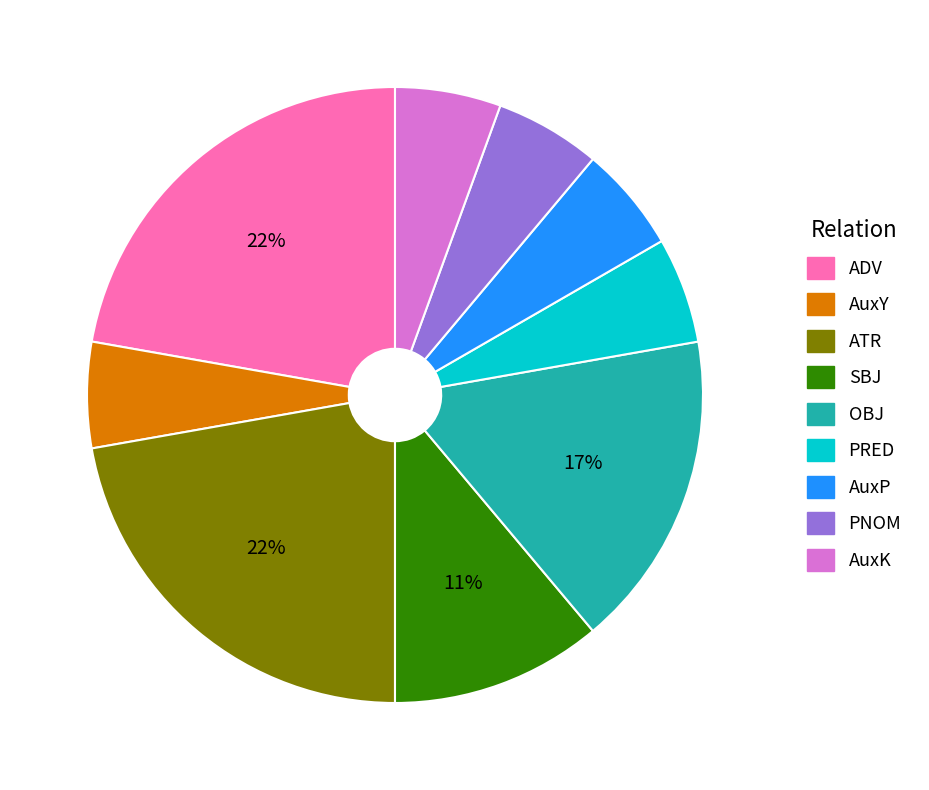

The PRED slice represents 1% of the pie. True or false?

False